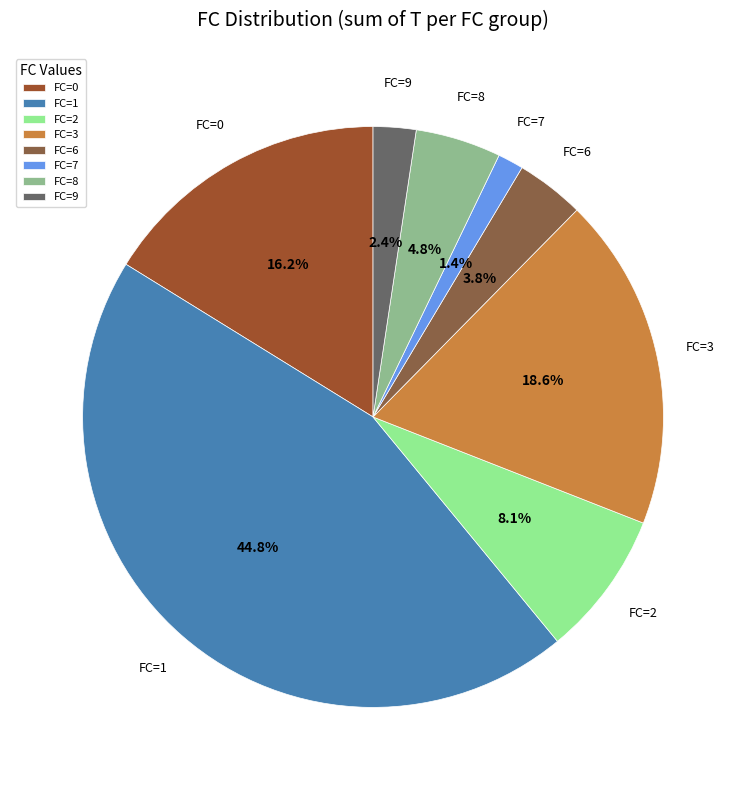

Rank the categories by value from highest to lowest.

FC=1, FC=3, FC=0, FC=2, FC=8, FC=6, FC=9, FC=7